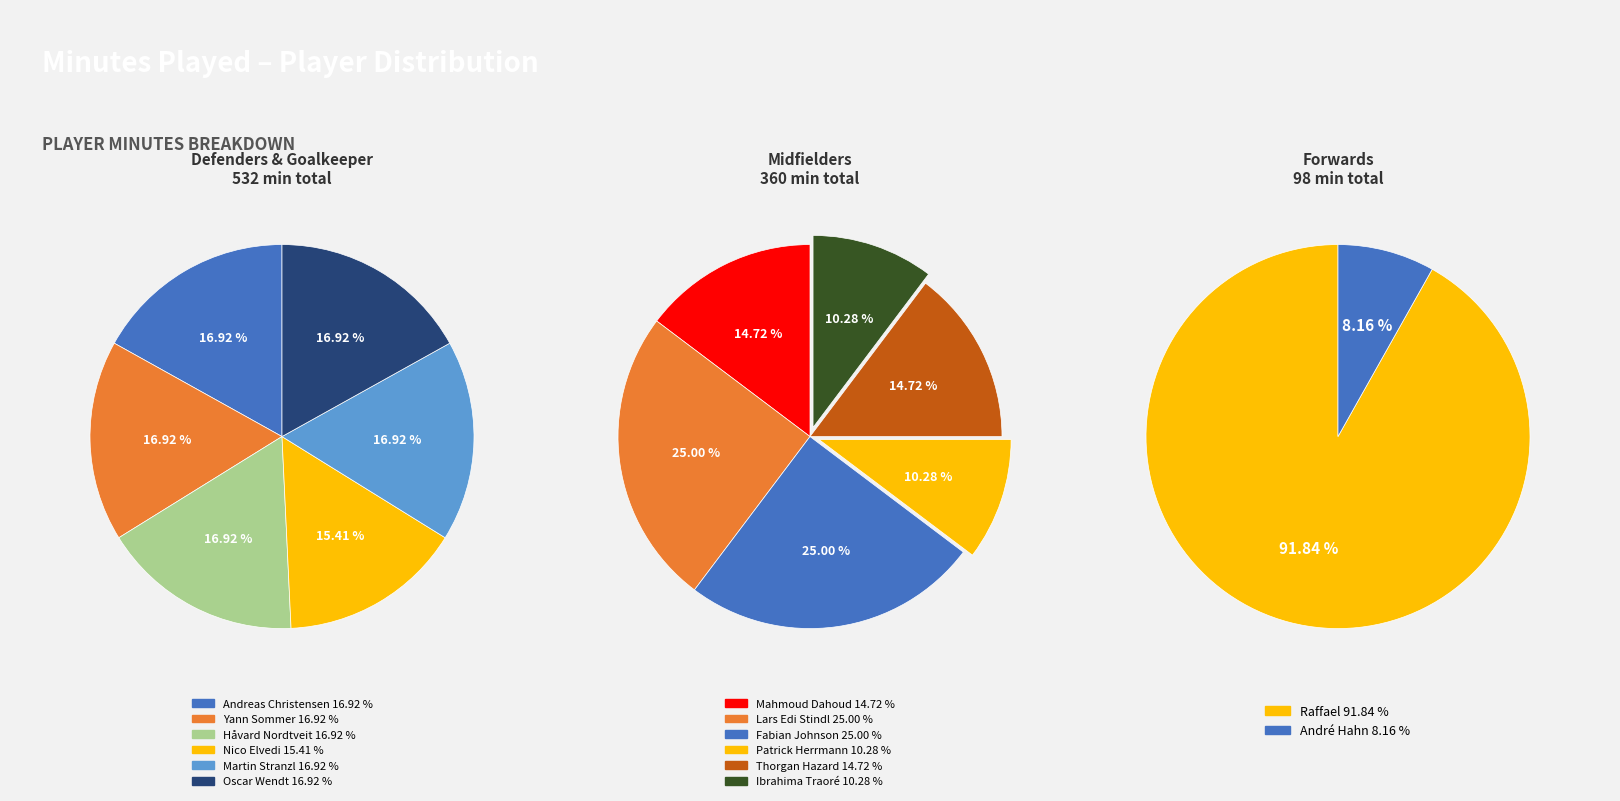

Count the number of slices in the pie.

14